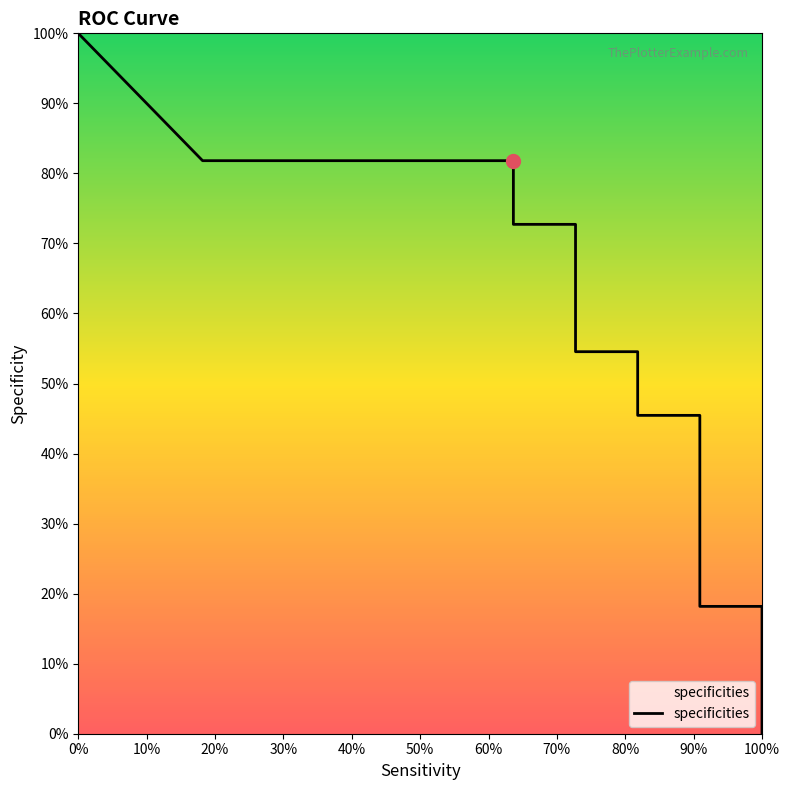

How many categories are shown in the chart?

20